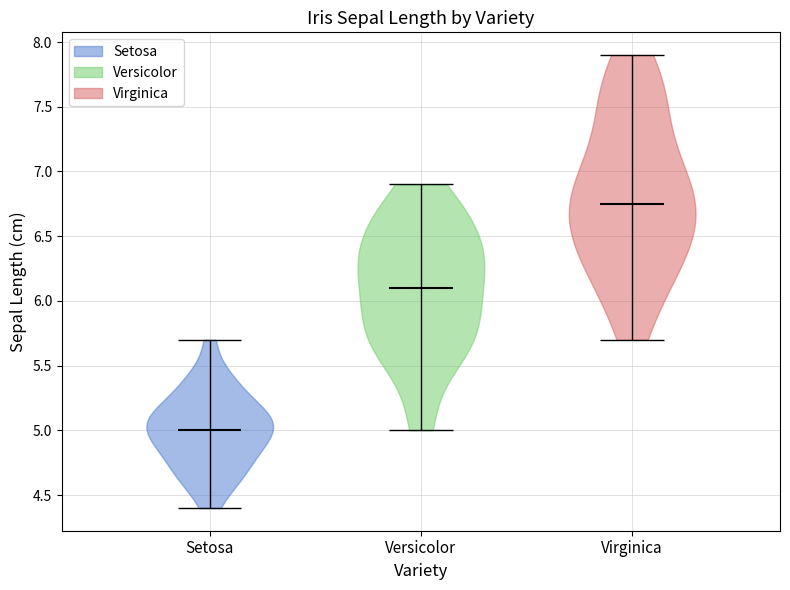

Which violin has the highest median line?

Virginica